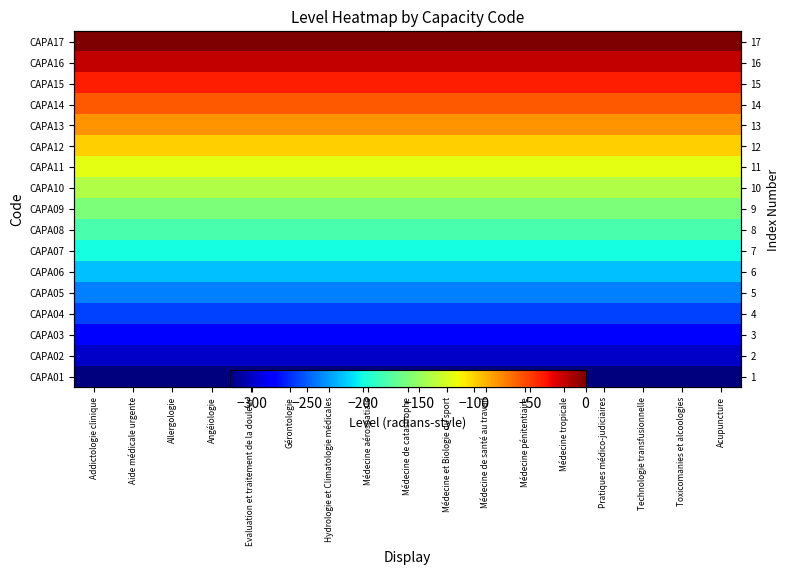

True or false: CAPA14 has a value of -84 at Aide médicale urgente.

False